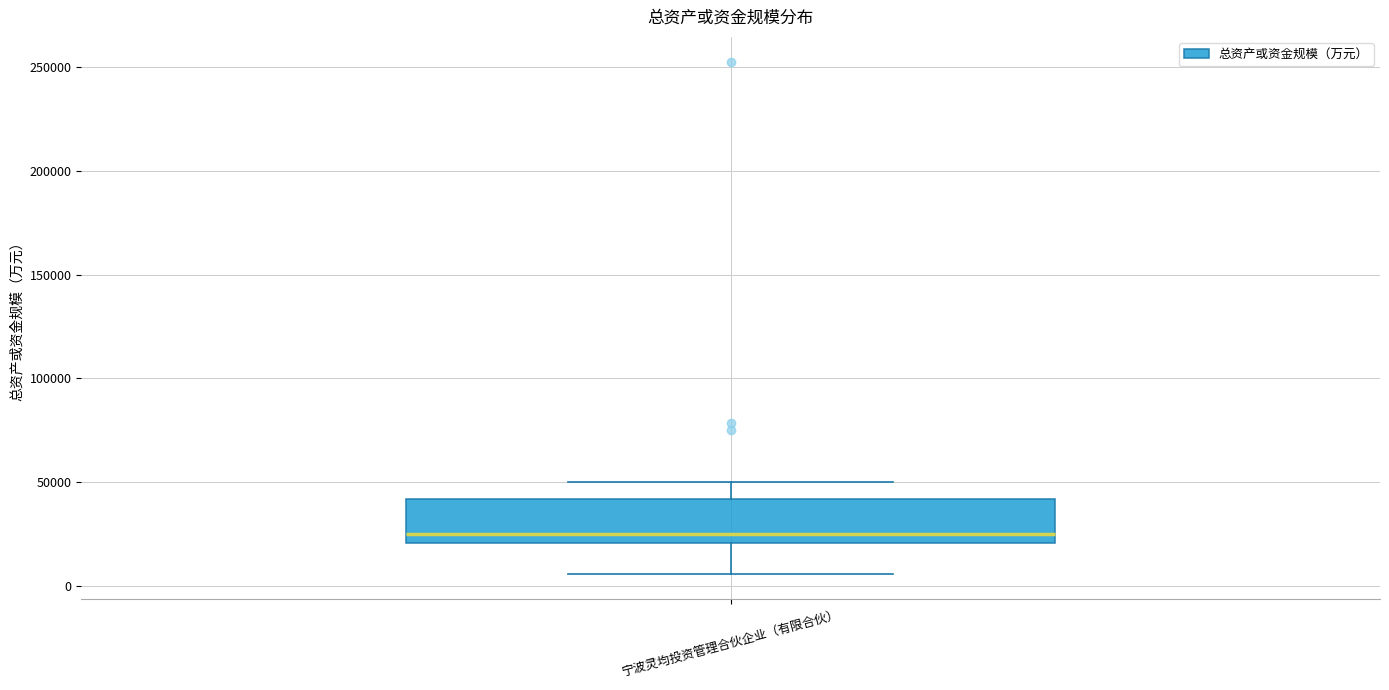

Where does the upper whisker of the box for 宁波灵均投资管理合伙企业（有限合伙） end on the y-axis? The values are not printed on the chart, so give them approximately, as read against the axis.

50000